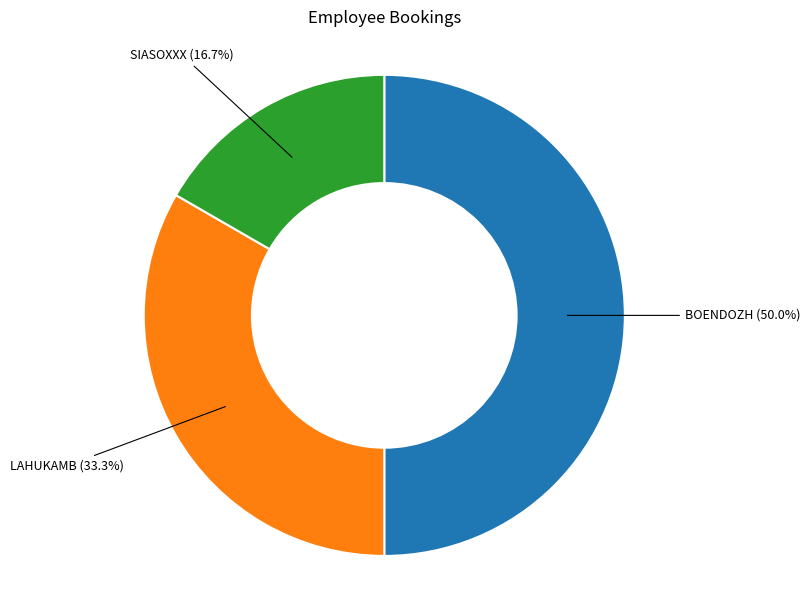

Is there a majority slice in this chart?

No